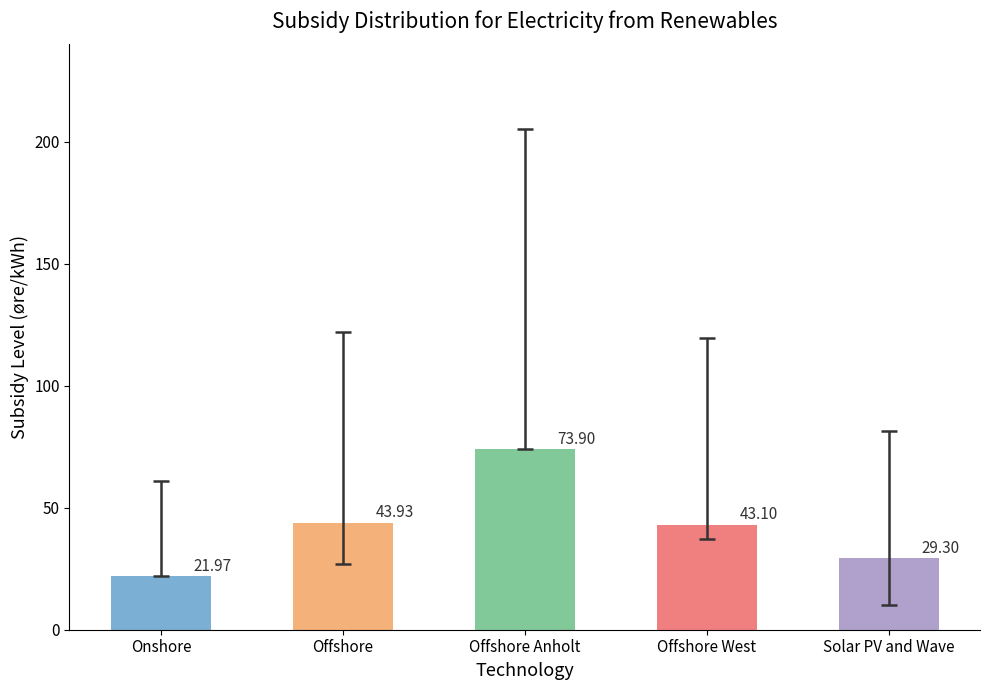

Count the number of categories in the chart.

5